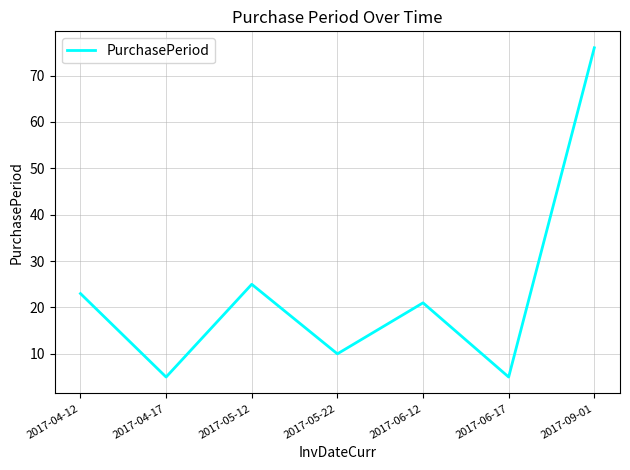

Does the chart display data point markers on the line(s)?

No